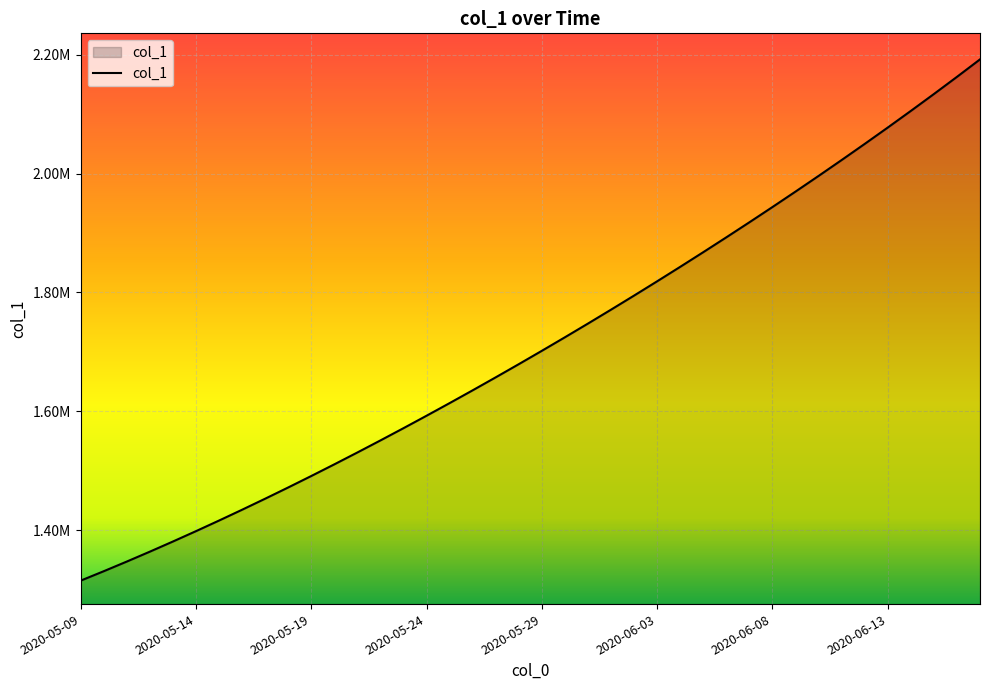

Does the chart have visible grid lines?

Yes